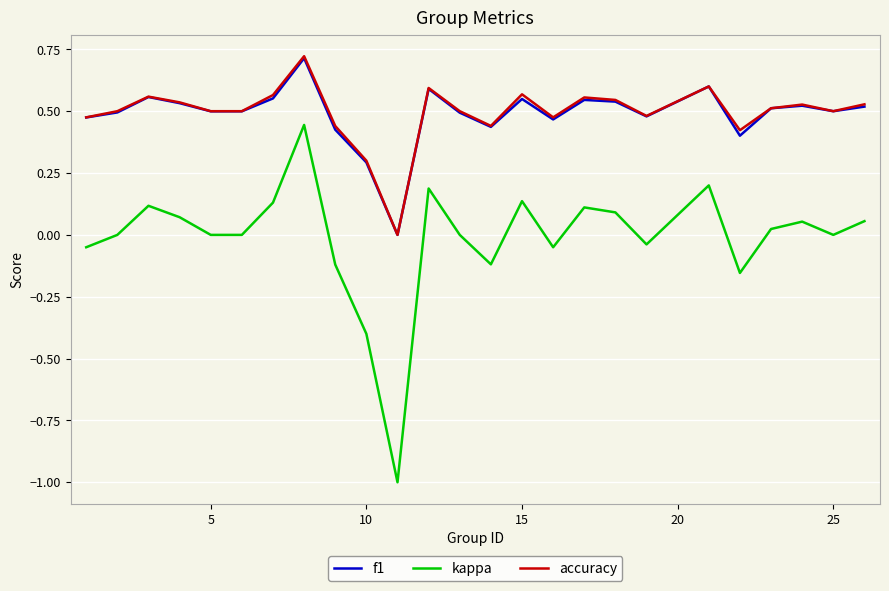

True or false: accuracy and kappa intersect in this chart.

False